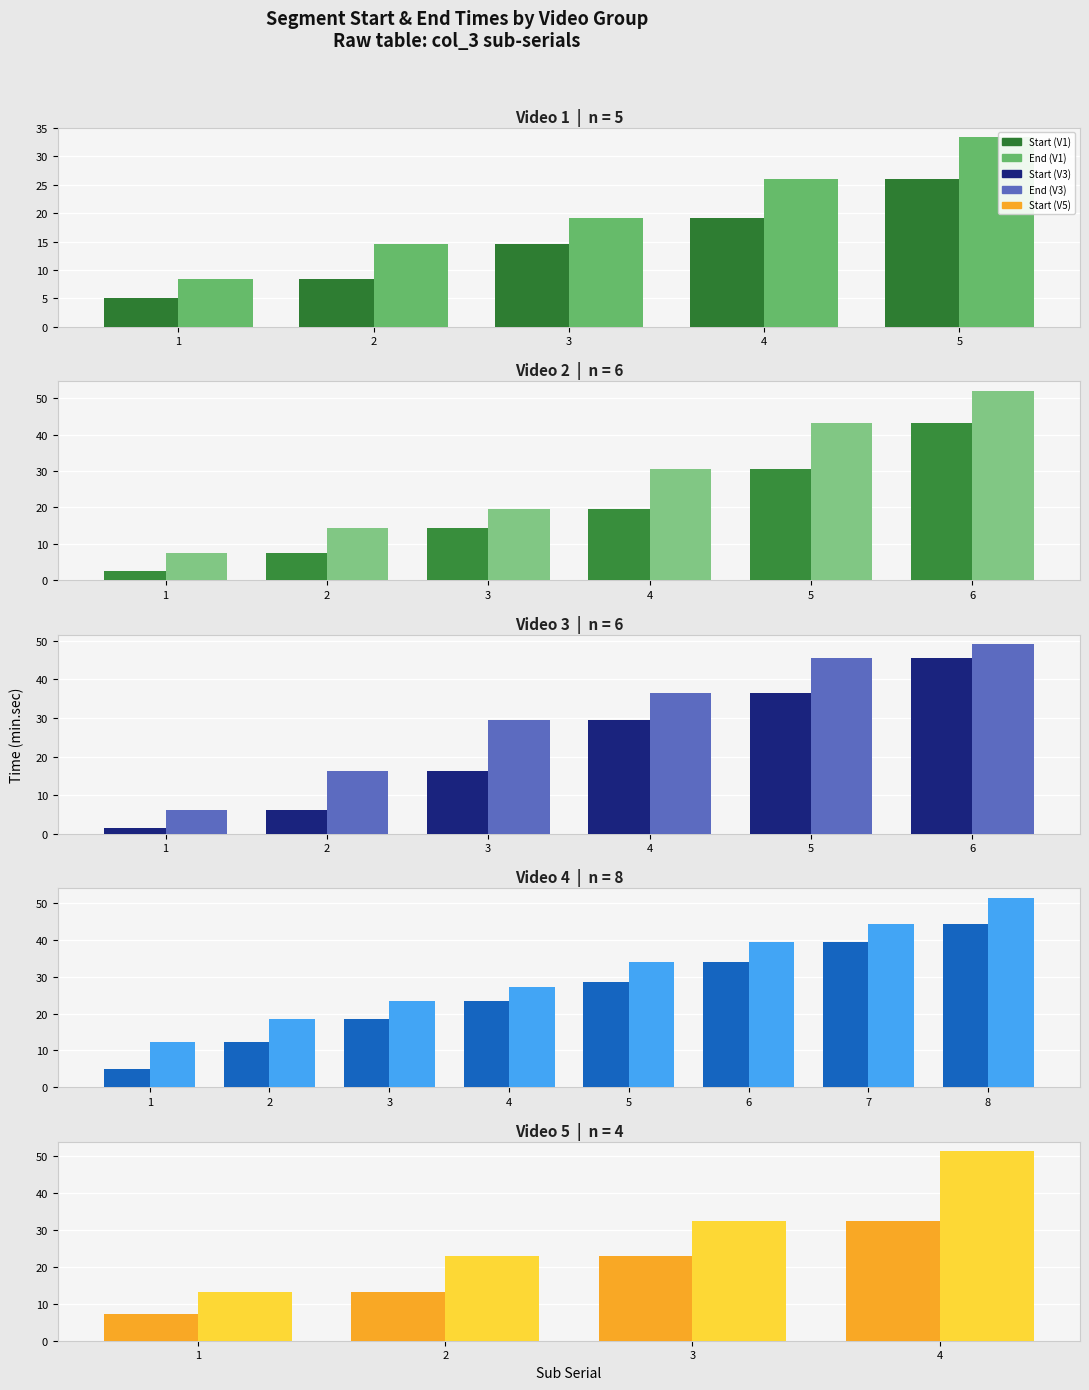

Is the value of Start at 3 greater than the value of End at 3?

No